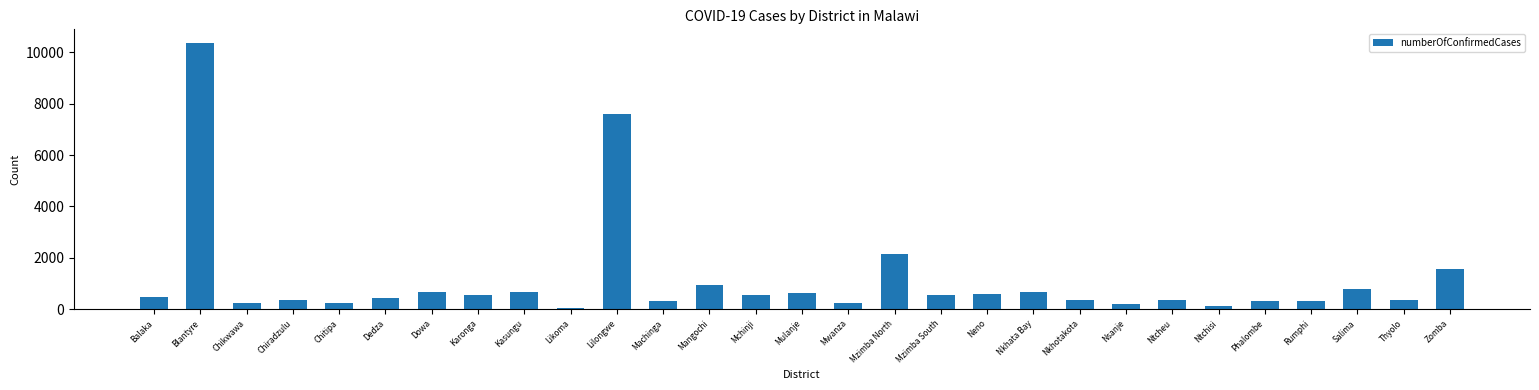

What is the label of the 24th bar from the right?

Dedza